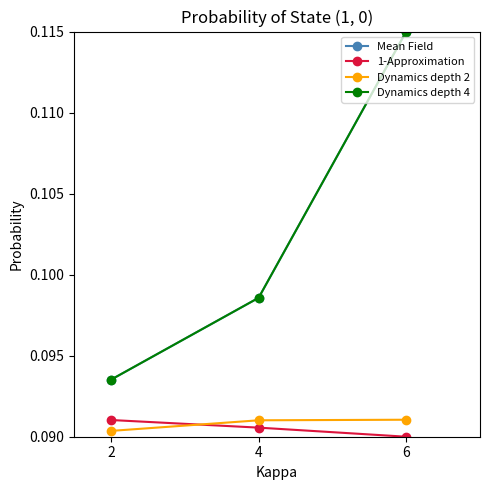

Reading left to right, extract all data points from this chart.

Mean Field: 2=0.1	4=0.1	6=0.1
1-Approximation: 2=0.1	4=0.1	6=0.1
Dynamics depth 2: 2=0.1	4=0.1	6=0.1
Dynamics depth 4: 2=0.1	4=0.1	6=0.1